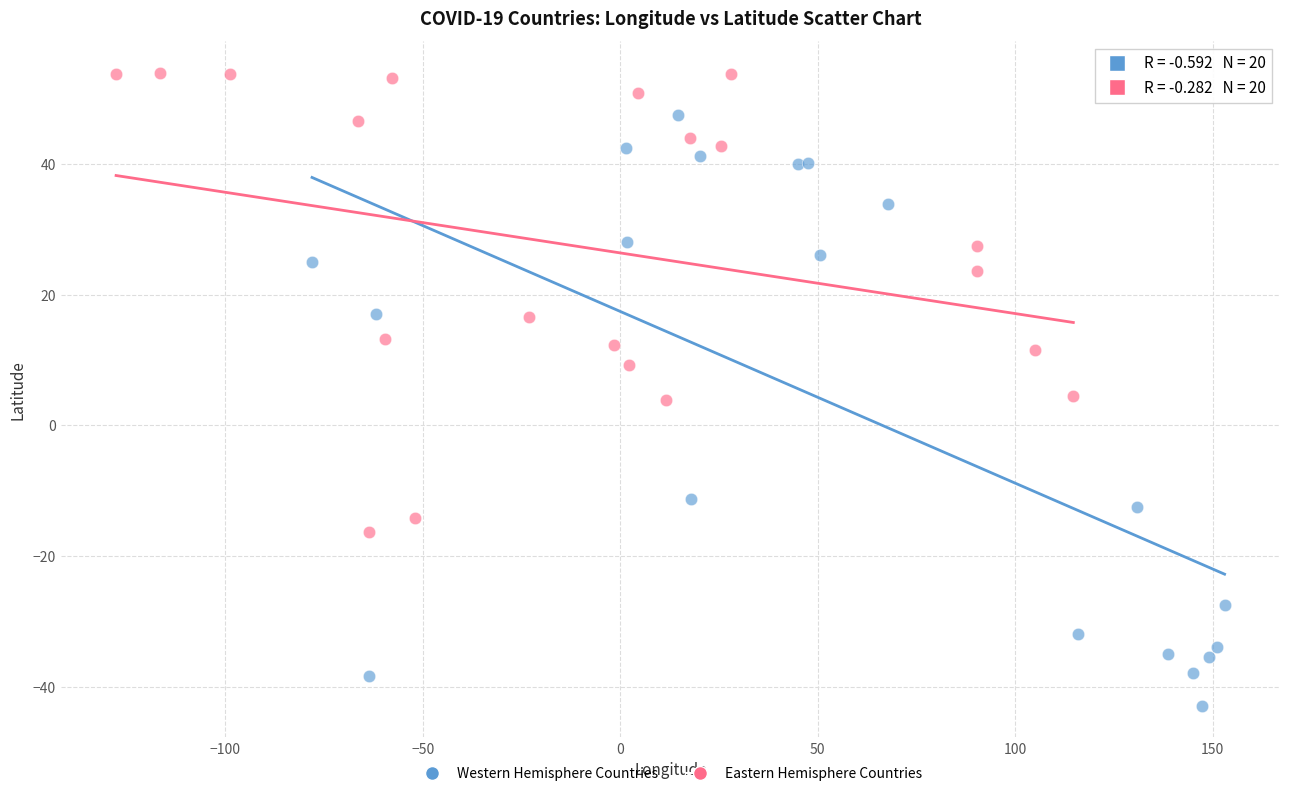

Which series reaches the maximum Y coordinate?

Eastern Hemisphere Countries